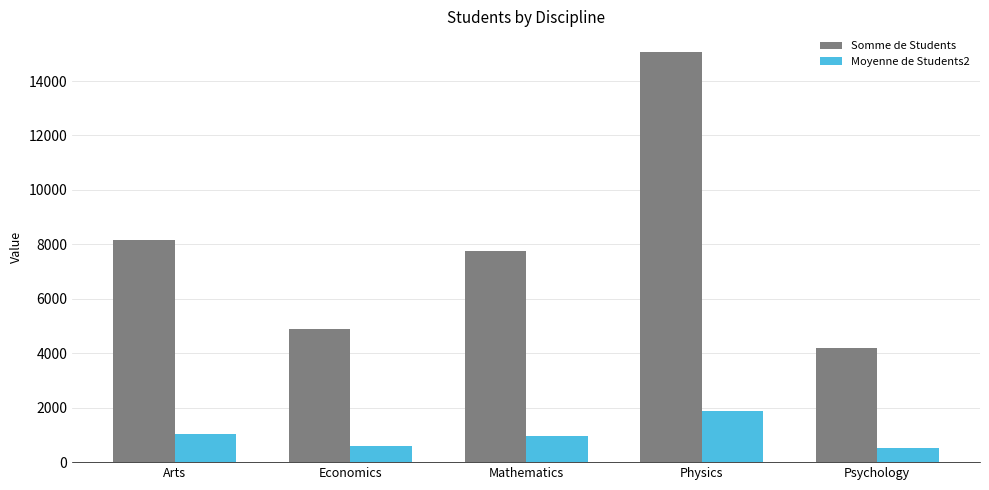

What is the highest value of the Somme de Students series?

15071.0